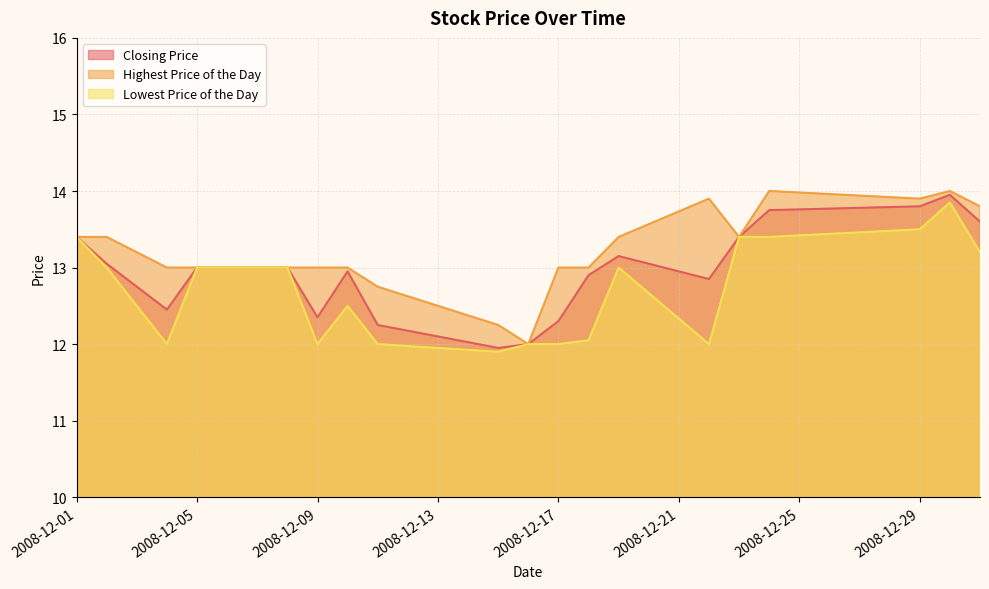

Is it true that Lowest Price of the Day equals 13.5 at 2008-12-29?

True